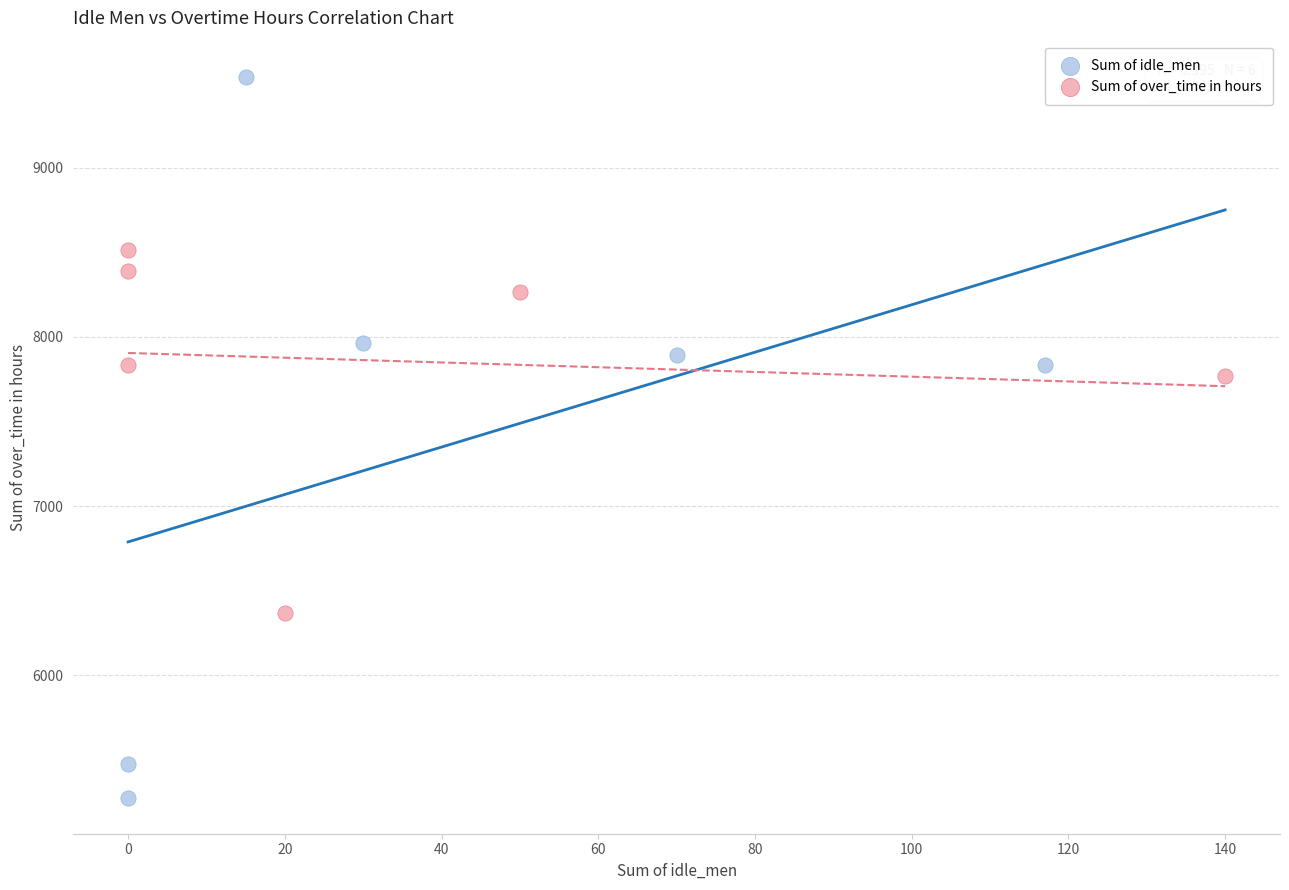

Which series reaches the maximum Y coordinate?

Sum of idle_men